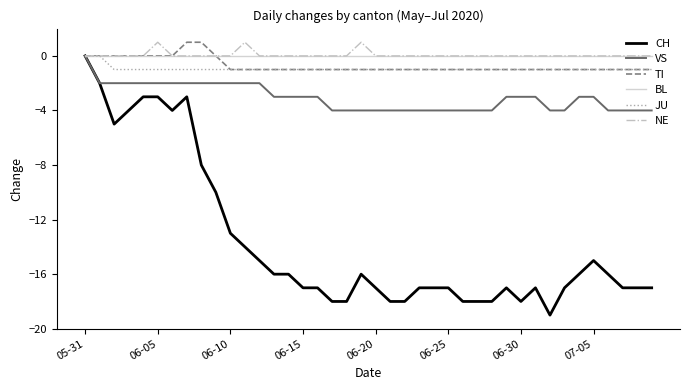

Reading left to right, transcribe all the data shown in this chart.

CH: 0	-2	-5	-4	-3	-3	-4	-3	-8	-10	-13	-14	-15	-16	-16	-17	-17	-18	-18	-16	-17	-18	-18	-17	-17	-17	-18	-18	-18	-17	-18	-17	-19	-17	-16	-15	-16	-17	-17	-17
VS: 0	-2	-2	-2	-2	-2	-2	-2	-2	-2	-2	-2	-2	-3	-3	-3	-3	-4	-4	-4	-4	-4	-4	-4	-4	-4	-4	-4	-4	-3	-3	-3	-4	-4	-3	-3	-4	-4	-4	-4
TI: 0	0	0	0	0	0	0	1	1	0	-1	-1	-1	-1	-1	-1	-1	-1	-1	-1	-1	-1	-1	-1	-1	-1	-1	-1	-1	-1	-1	-1	-1	-1	-1	-1	-1	-1	-1	-1
BL: 0	0	0	0	0	0	0	0	0	0	0	0	0	0	0	0	0	0	0	0	0	0	0	0	0	0	0	0	0	0	0	0	0	0	0	0	0	0	0	0
JU: 0	0	-1	-1	-1	-1	-1	-1	-1	-1	-1	-1	-1	-1	-1	-1	-1	-1	-1	-1	-1	-1	-1	-1	-1	-1	-1	-1	-1	-1	-1	-1	-1	-1	-1	-1	-1	-1	-1	-1
NE: 0	0	0	0	0	1	0	0	0	0	0	1	0	0	0	0	0	0	0	1	0	0	0	0	0	0	0	0	0	0	0	0	0	0	0	0	0	0	0	0